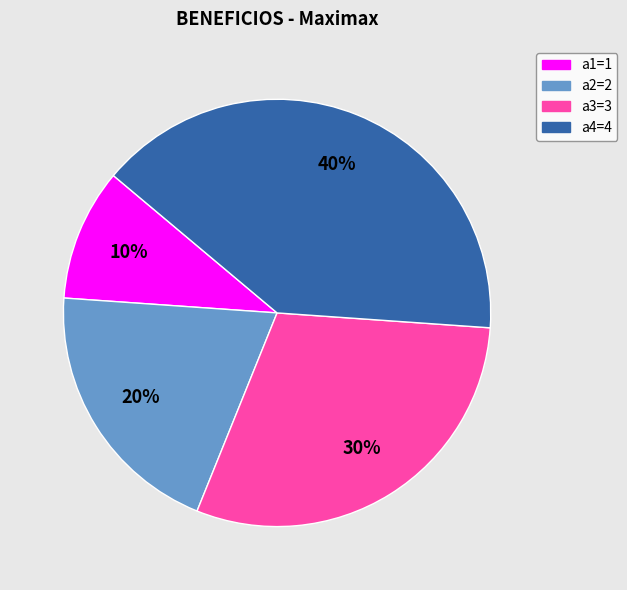

Does any single category account for the majority?

No